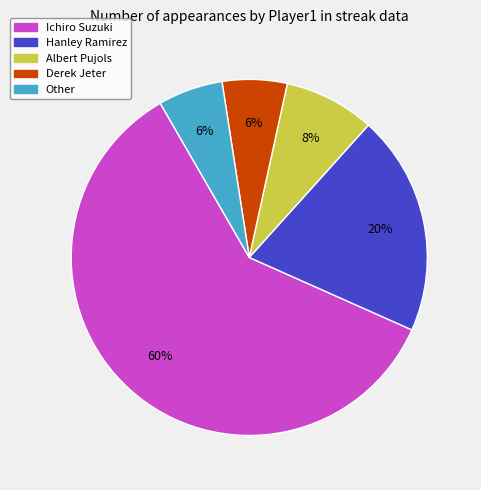

Is the sum of Ichiro Suzuki and Albert Pujols greater than half?

Yes